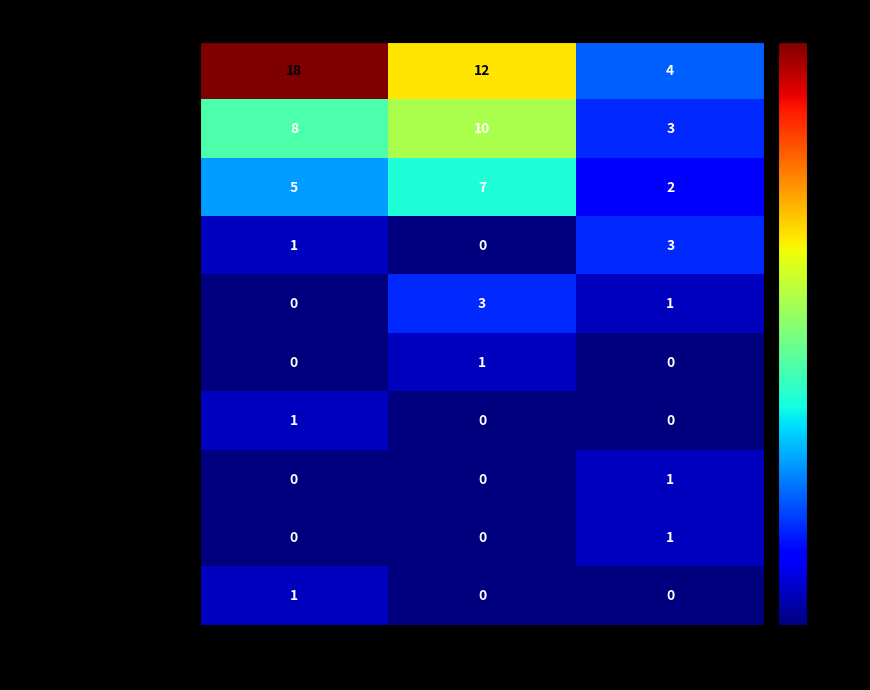

Which category has the highest value across all series?

Netral